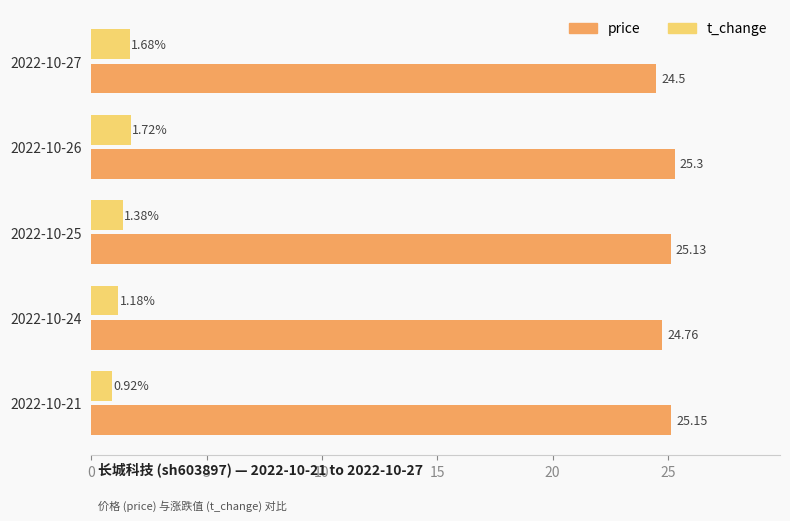

What is the average value of the price series?

25.0